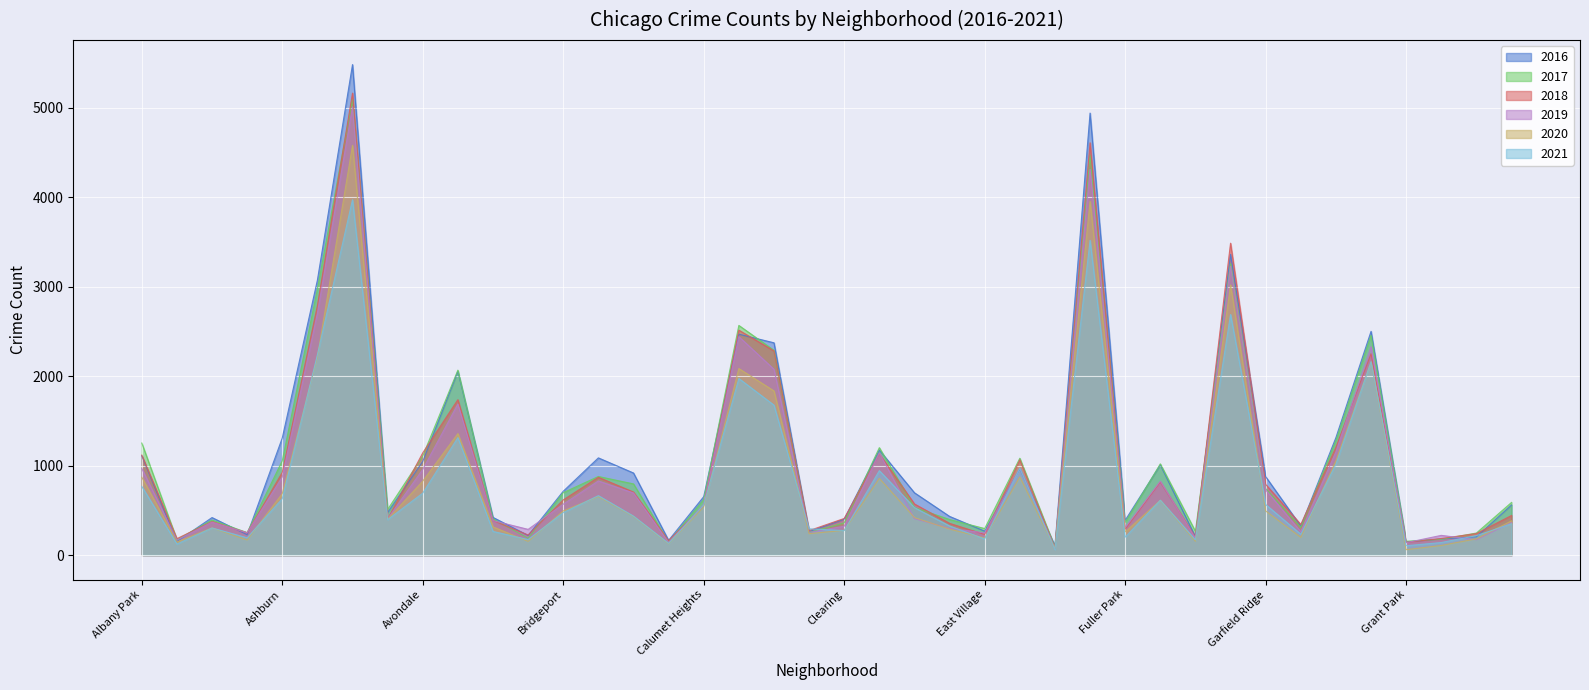

At which label does 2019 reach its peak?

Austin